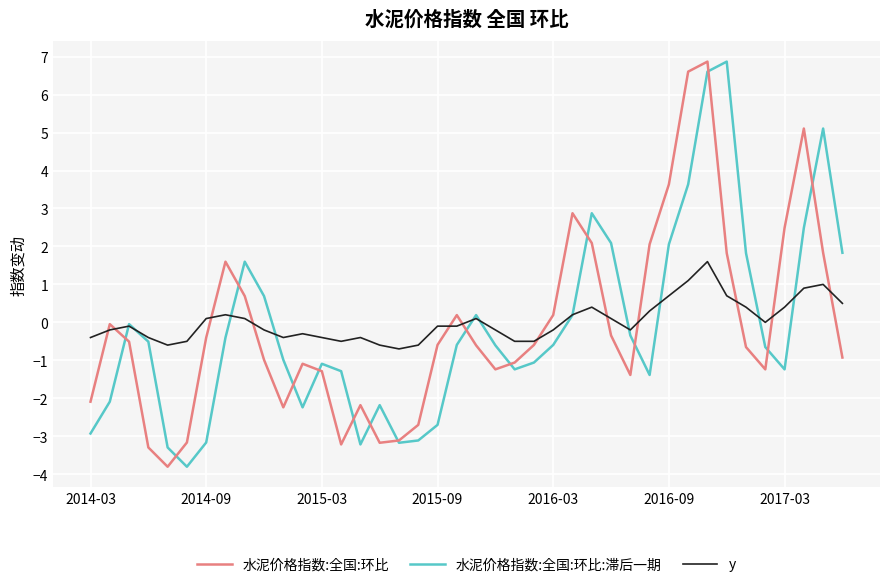

What is the difference between the maximum and minimum values in the 水泥价格指数:全国:环比:滞后一期 series?

10.7